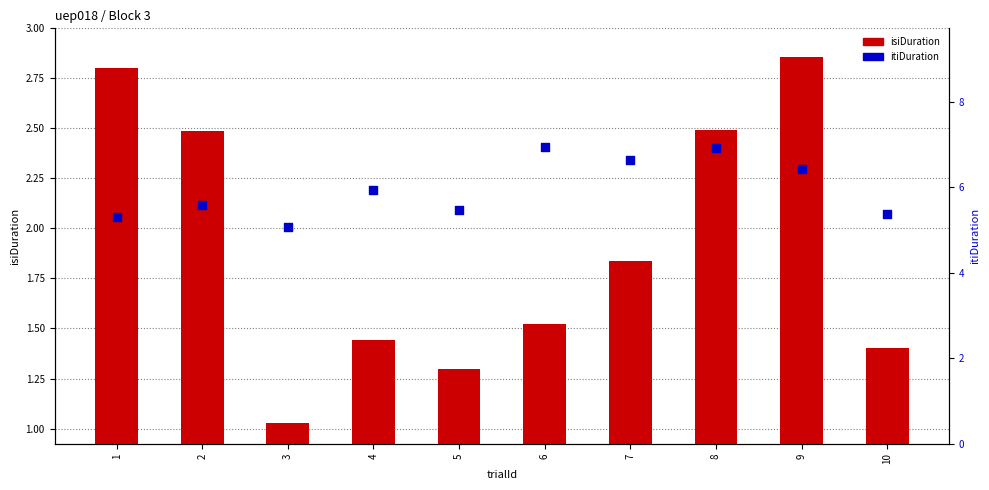

Which series has the largest total across all categories?

itiDuration